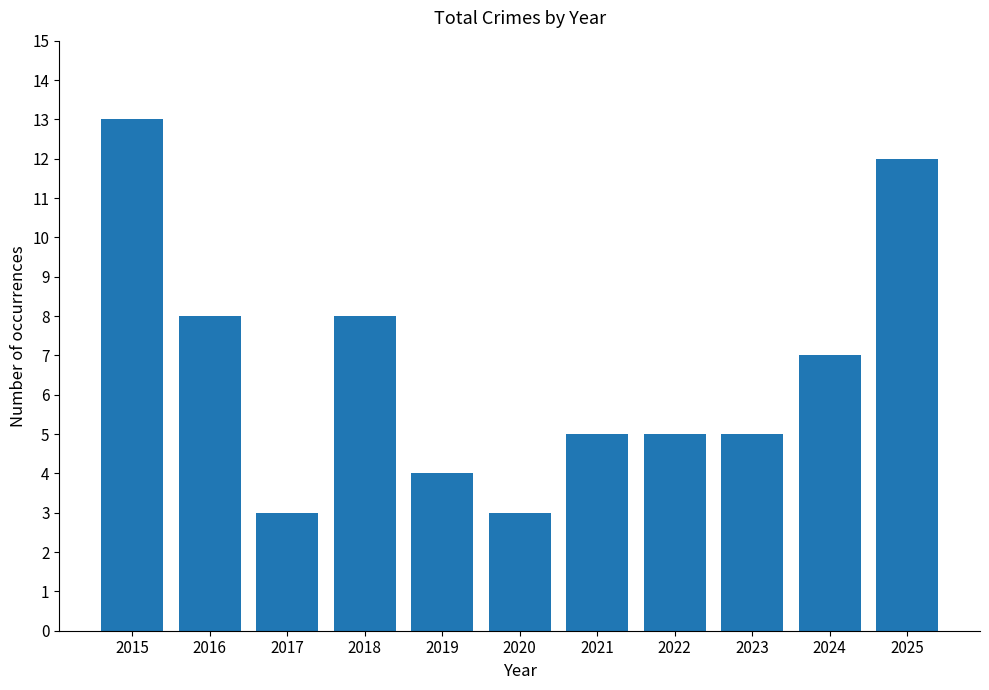

The chart shows a value of 3 at 2020. True or false?

True